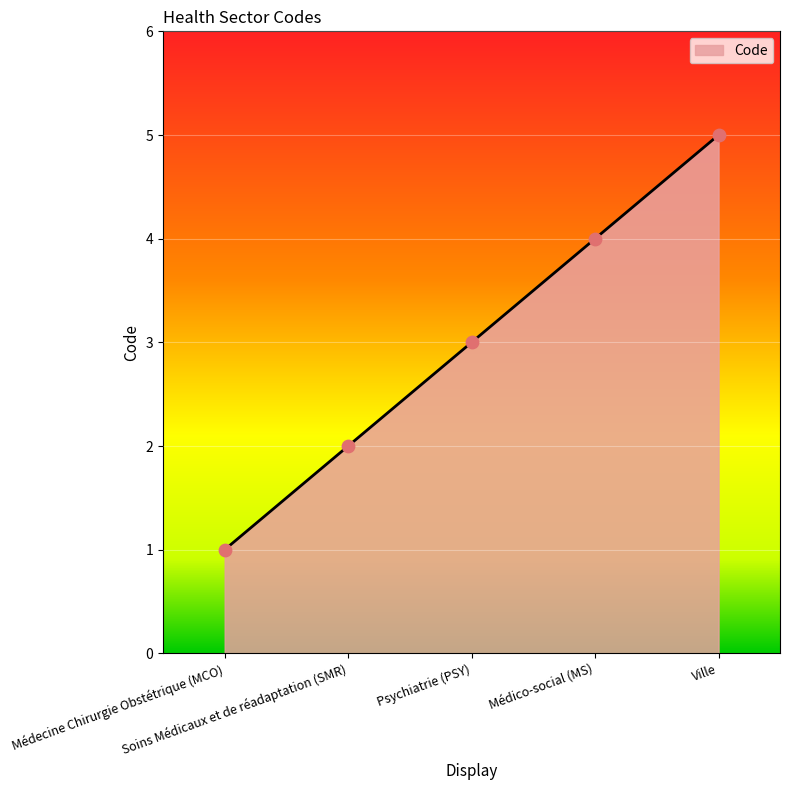

What is the change in value from Médecine Chirurgie Obstétrique (MCO) to Médico-social (MS)?

+3